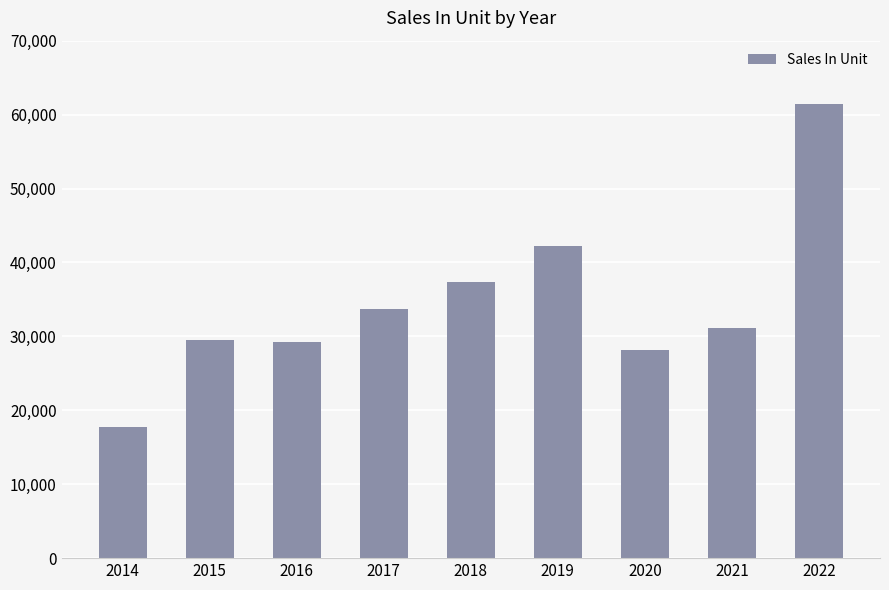

The chart shows a value of 33676 at 2017. True or false?

True